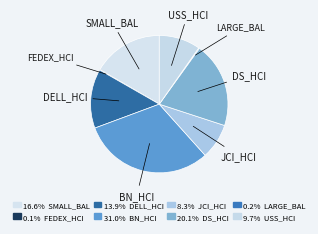

What is the ratio of the value at SMALL_BAL to the value at JCI_HCI?

2.0